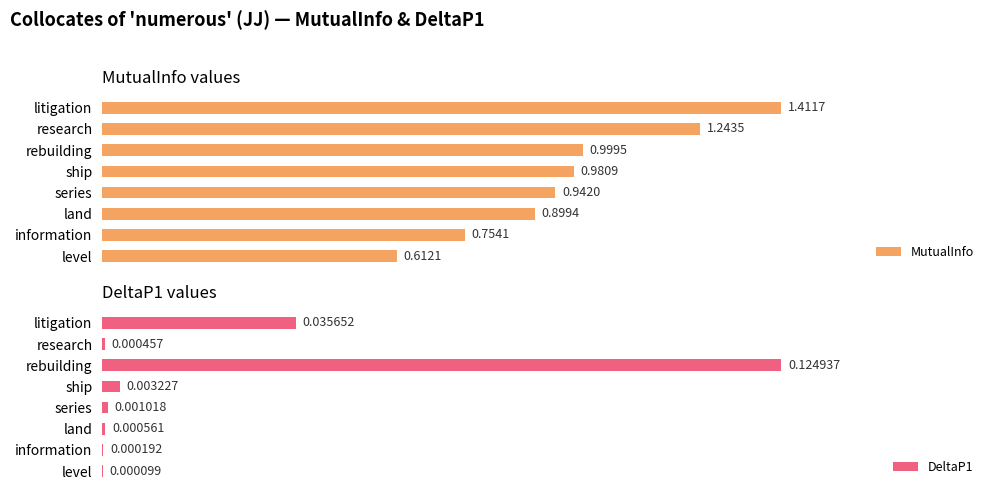

Which series has the largest total across all categories?

MutualInfo